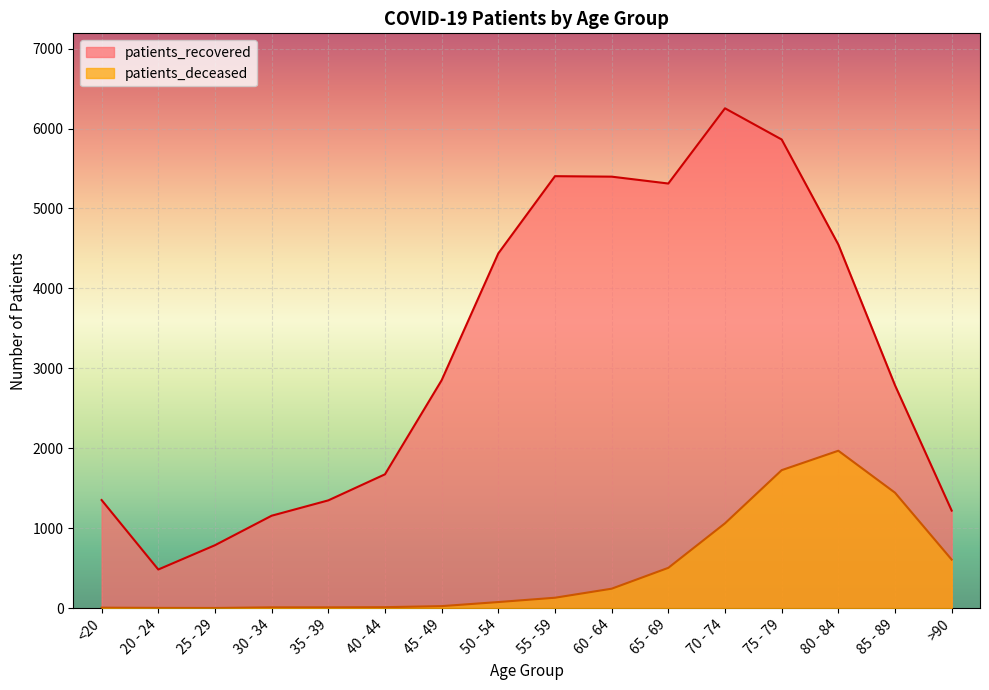

How many interior local peaks does the patients_recovered series have?

2